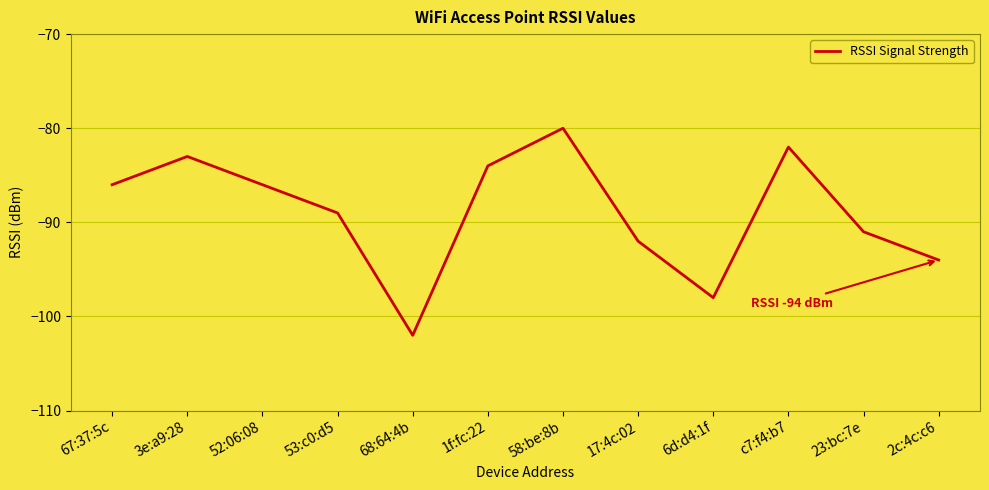

What is the maximum value shown in the chart?

-80